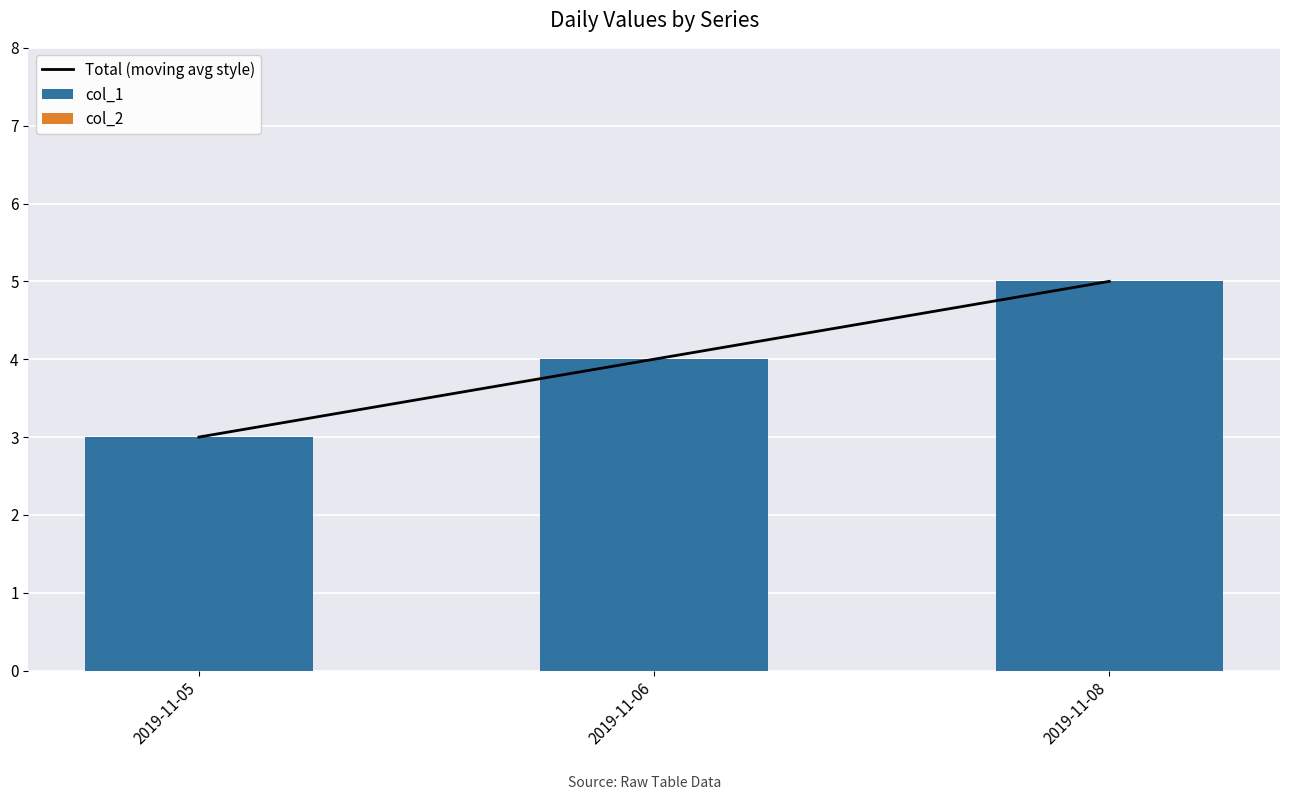

The value of col_1 at 2019-11-05 is 3. True or false?

True